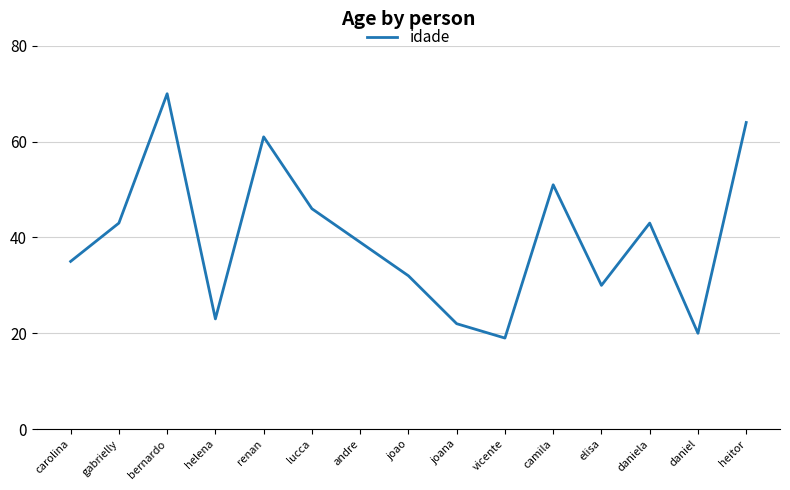

At which label does the data first exceed 39?

gabrielly